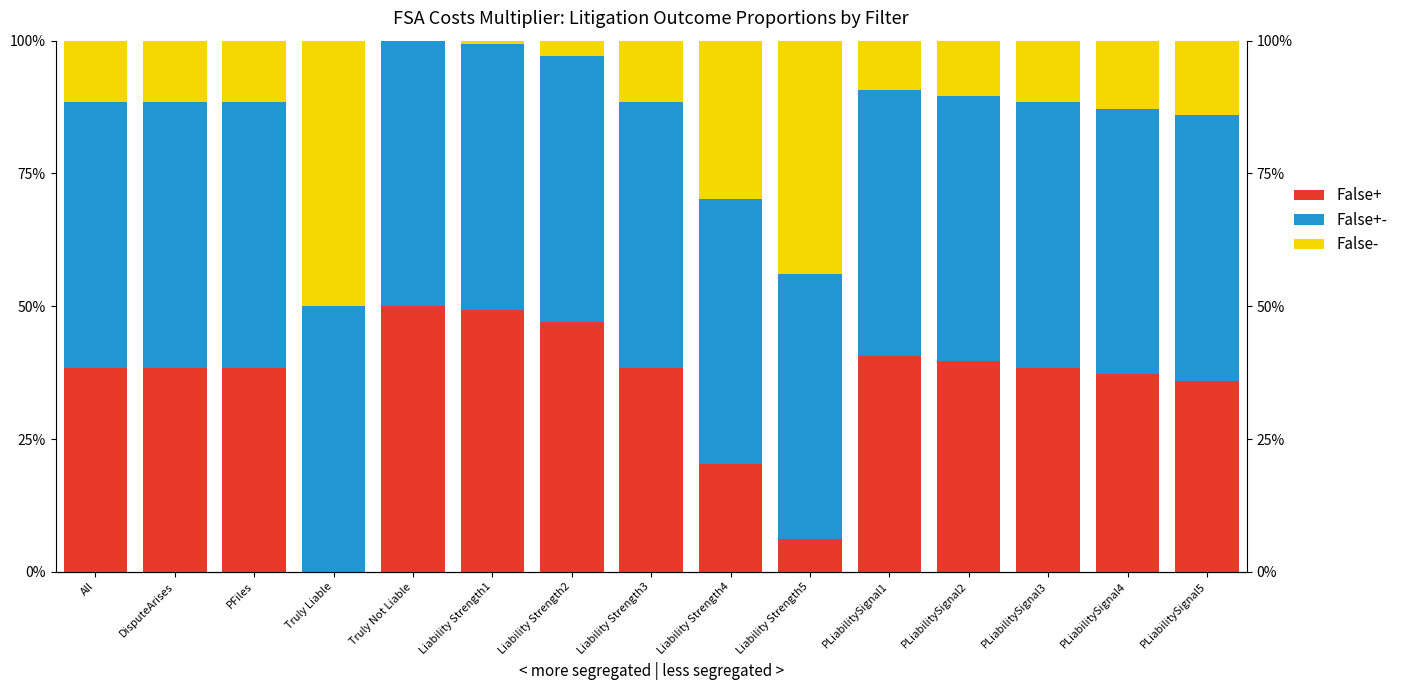

At which label does False+- reach its peak?

PLiabilitySignal5